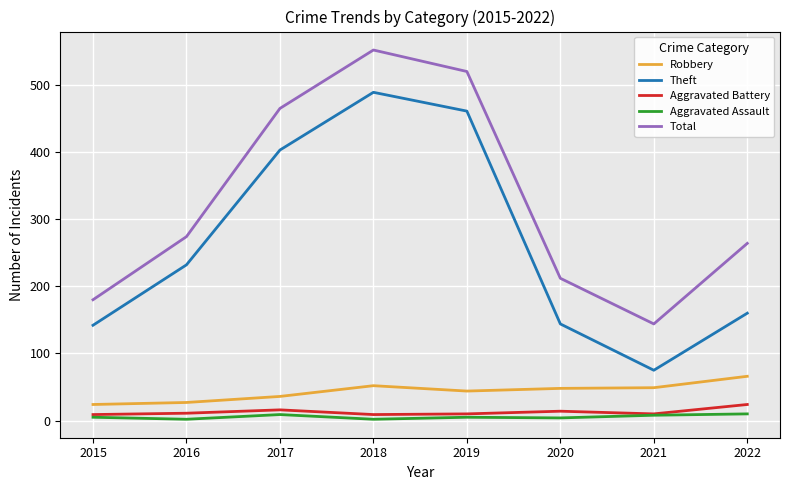

What are all the series names shown in the legend?

Robbery, Theft, Aggravated Battery, Aggravated Assault, Total